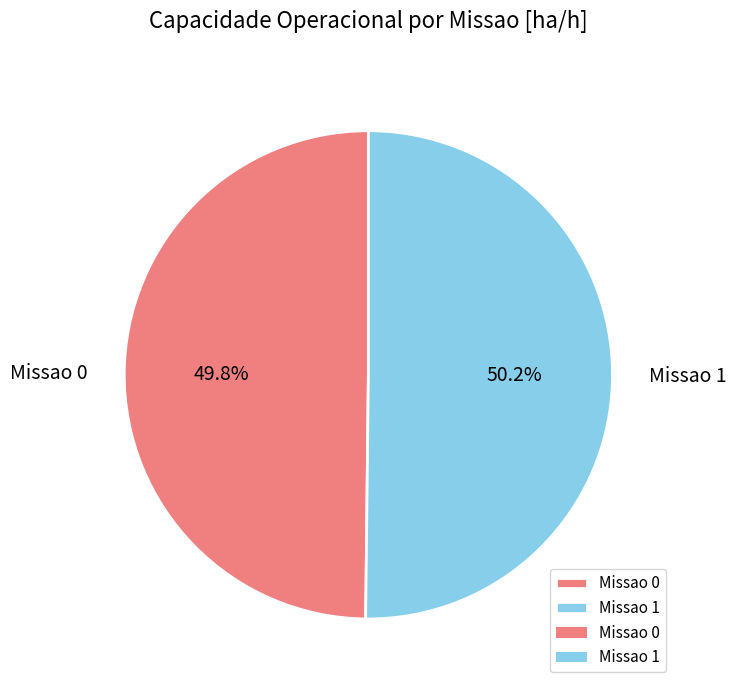

Approximately how many times larger is the value at Missao 0 compared to Missao 1?

1.0